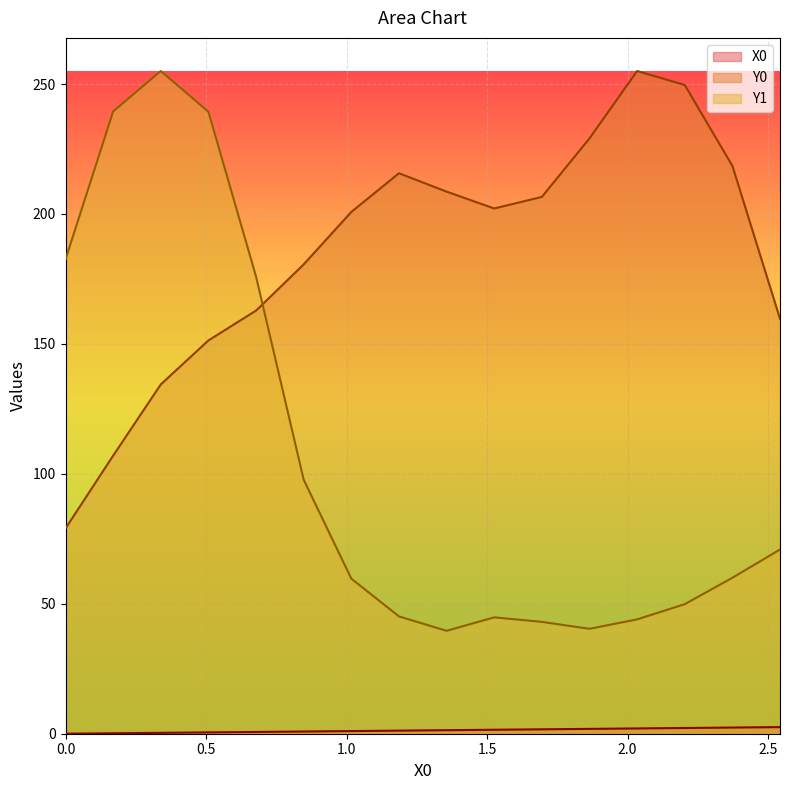

Which series has the widest spread of values?

Y1